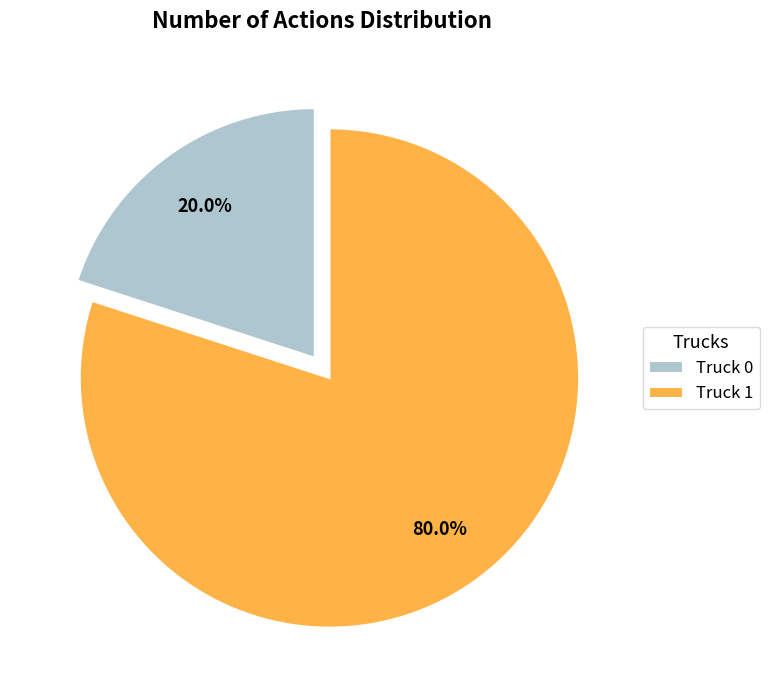

Which category accounts for the majority?

Truck 1